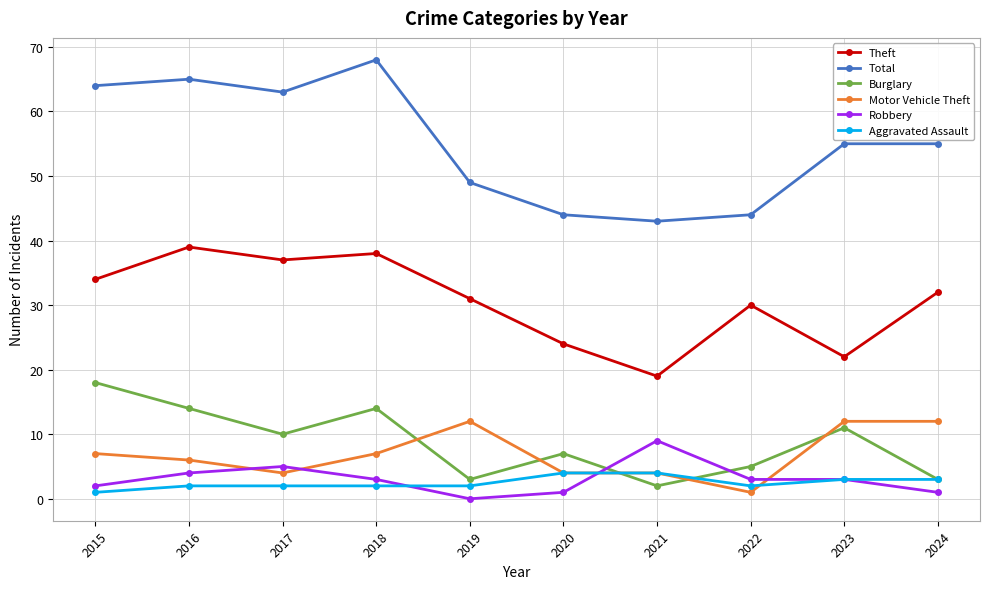

How many lines are shown in the chart?

6